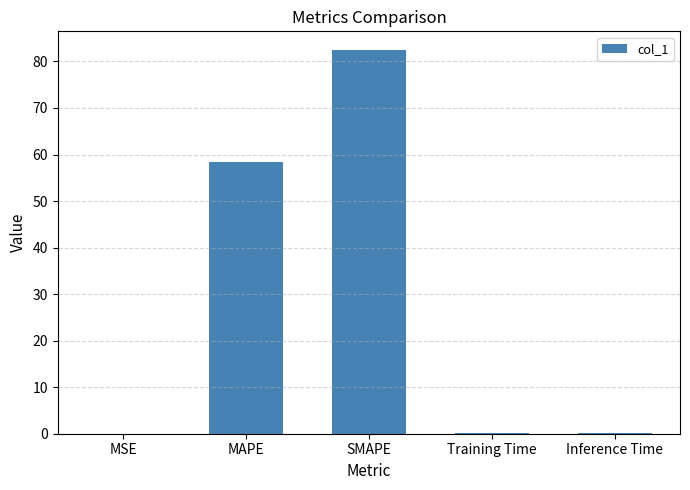

Which category has the highest value across all series?

SMAPE